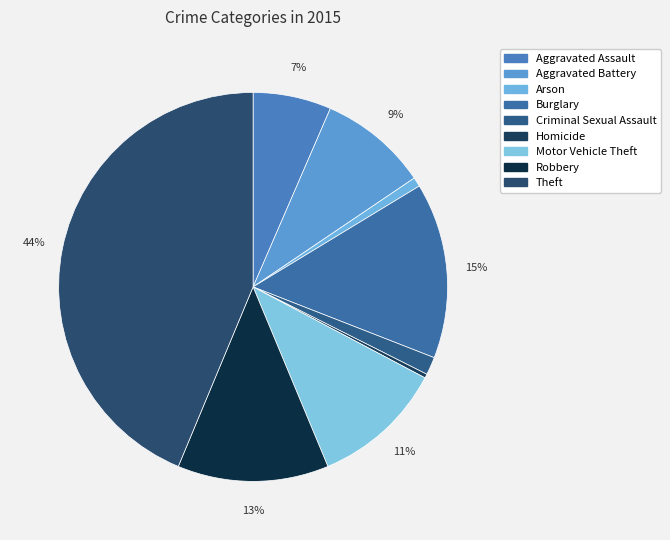

The Burglary slice represents 15% of the pie. True or false?

True